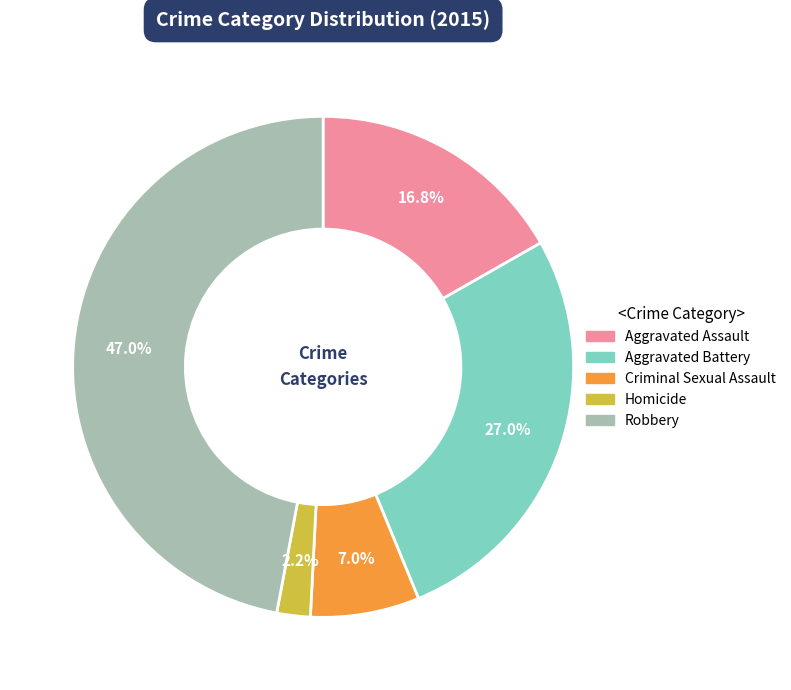

True or false: Aggravated Assault accounts for 17% of the total.

True